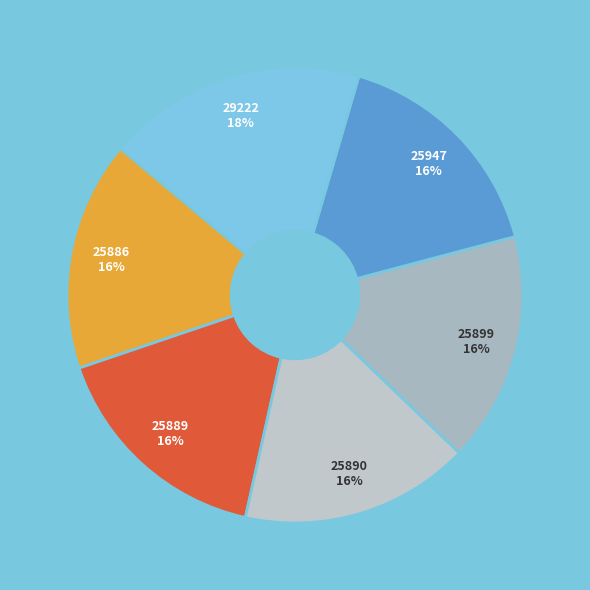

How many segments does this pie chart have?

6